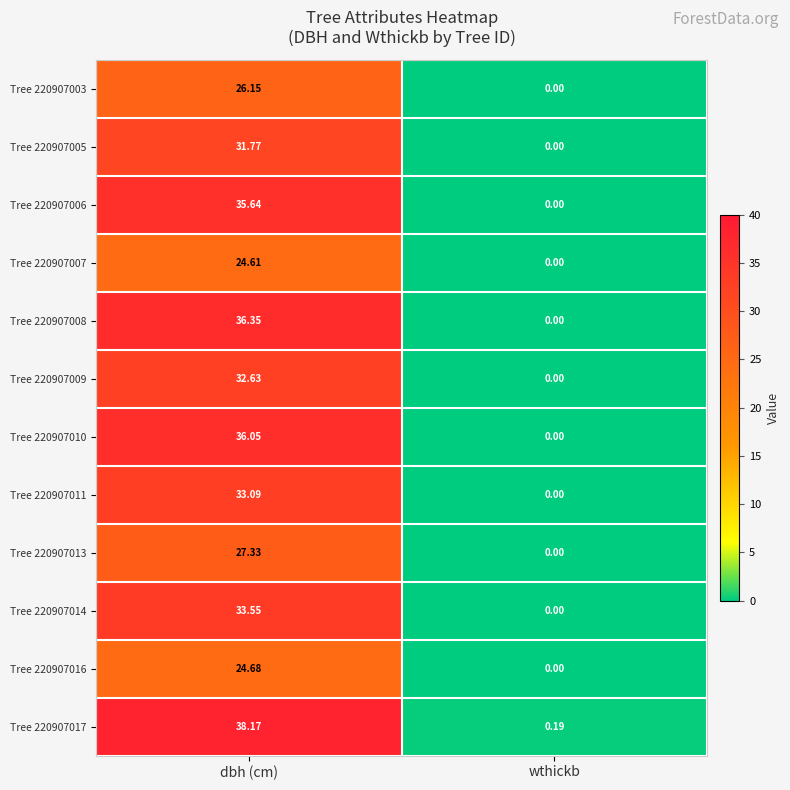

Rank the categories by Tree 220907010 value from lowest to highest.

wthickb, dbh (cm)